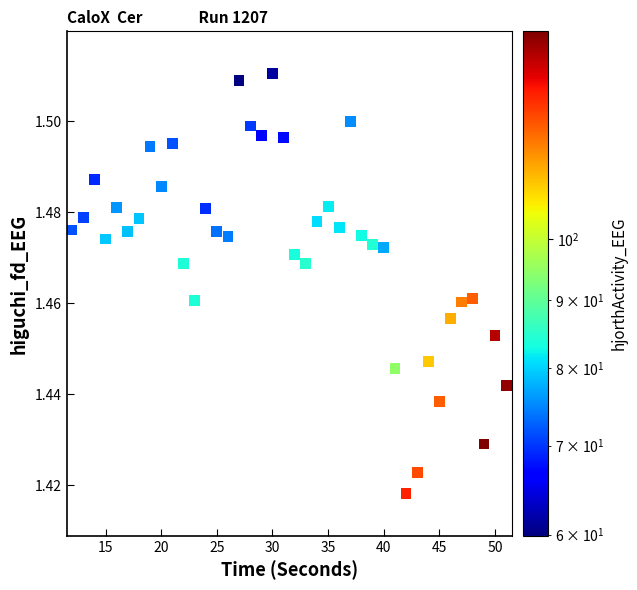

What is the range of X values (max minus min)?

39.0